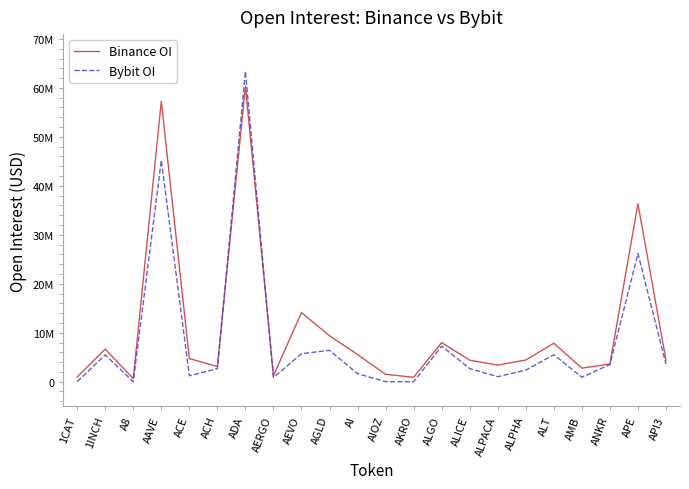

Which category has the highest value across all series?

ADA